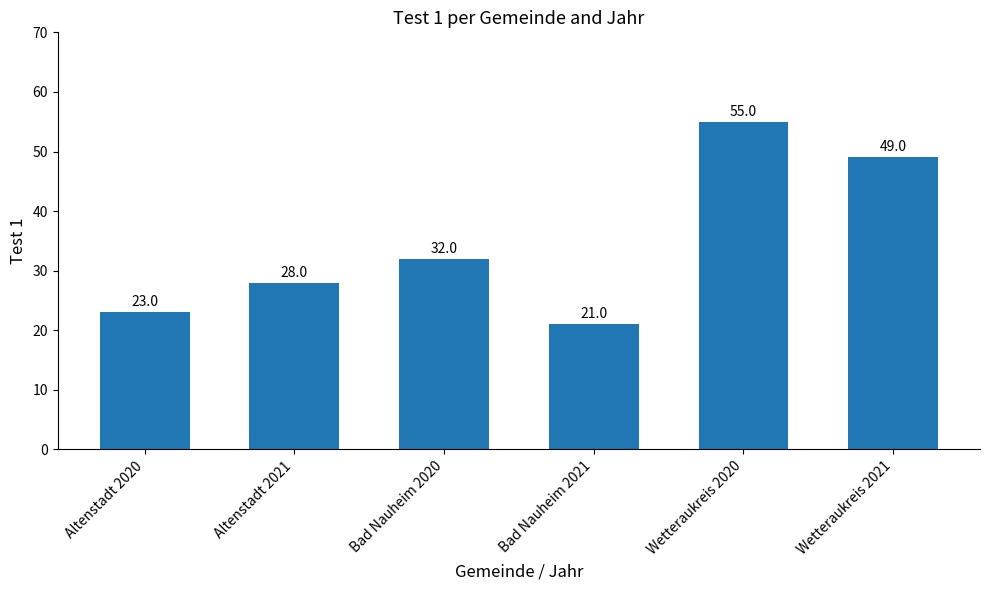

What is the sum of the values at Altenstadt 2021 and Bad Nauheim 2020?

60